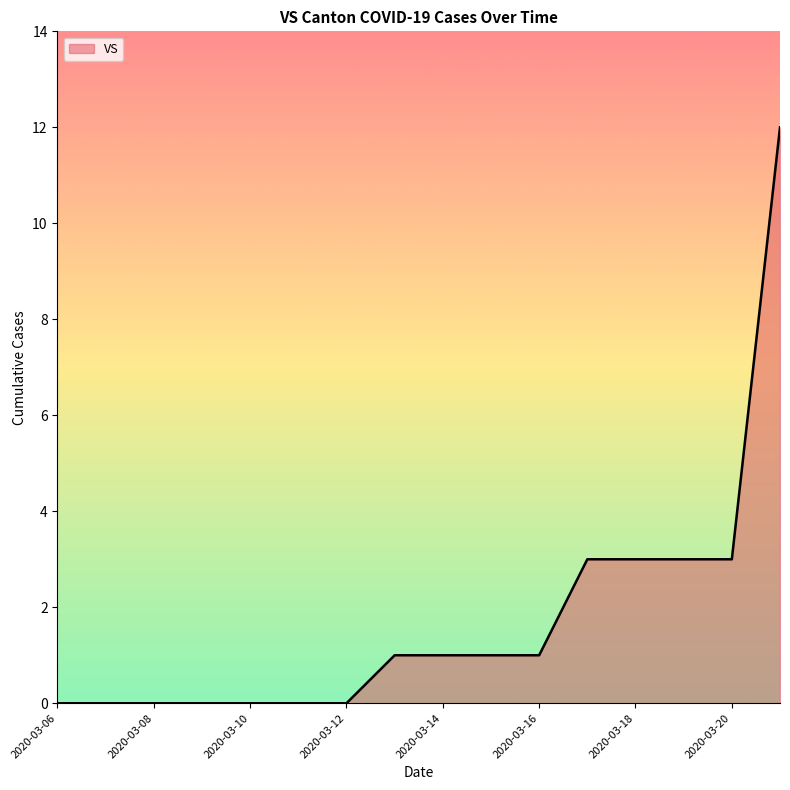

What is the maximum value shown in the chart?

12